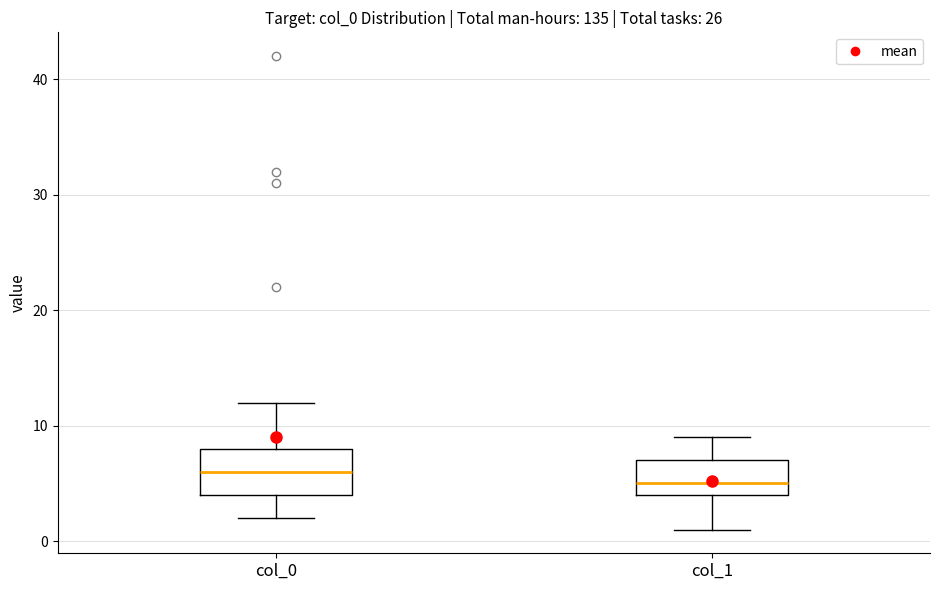

Reading left to right, read every box against the y-axis: the position of its median line, the range the box covers, and the ends of its whiskers. The values are not printed on the chart, so give them approximately, as read against the axis.

col_0: median 6, box 4 to 8, whiskers 2 to 12
col_1: median 5, box 4 to 7, whiskers 1 to 9